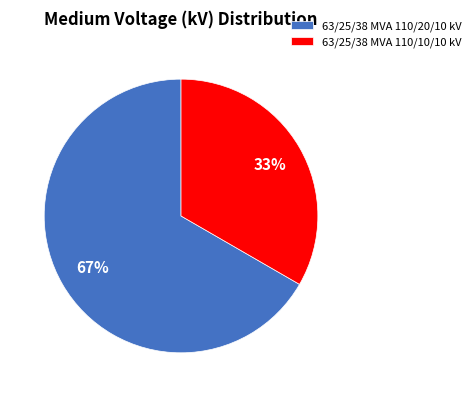

How many segments does this pie chart have?

2